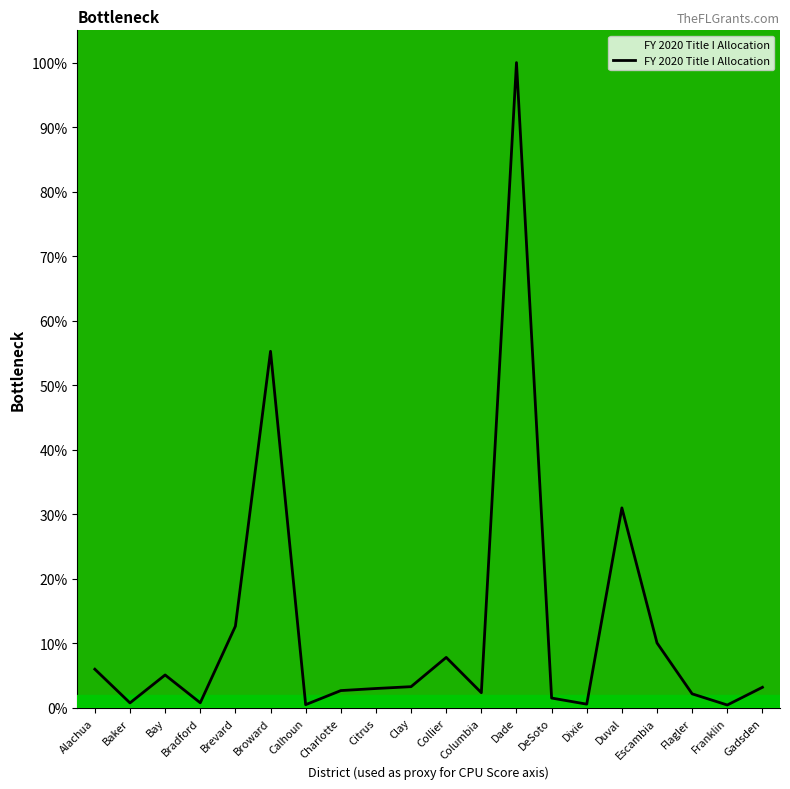

What position from the right is Duval?

5